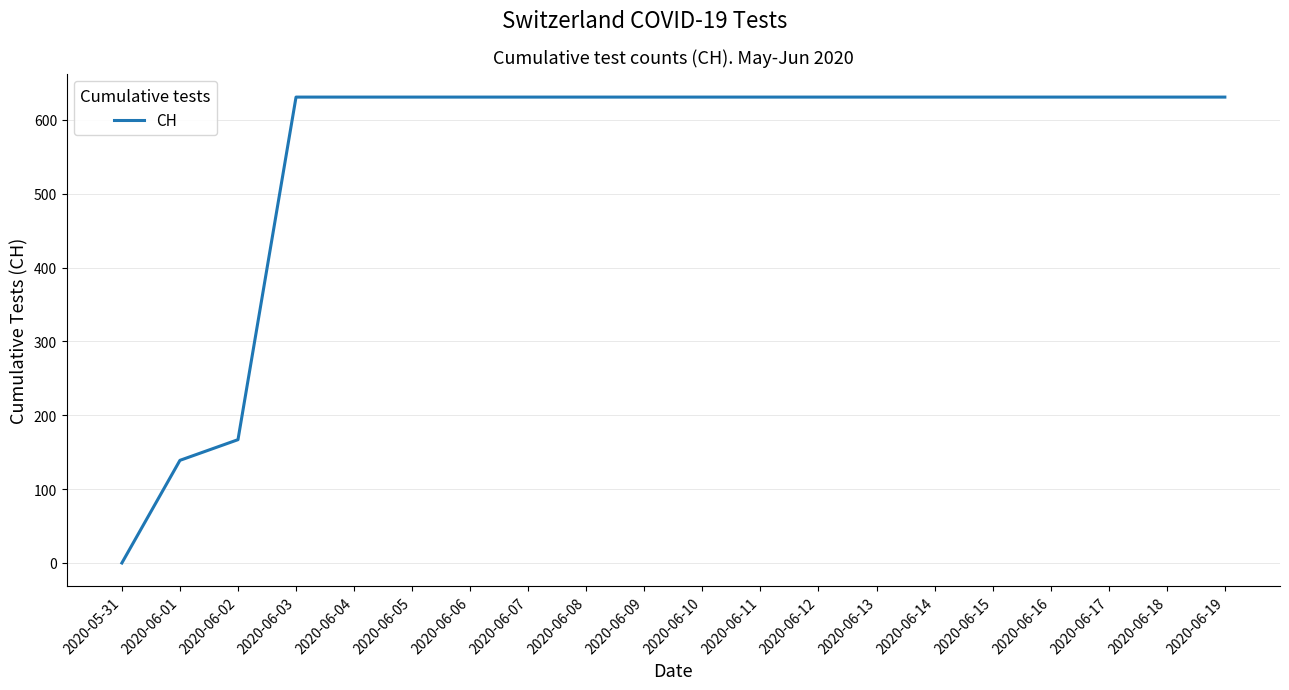

Reading left to right, extract all data points from this chart.

0	139	167	631	631	631	631	631	631	631	631	631	631	631	631	631	631	631	631	631